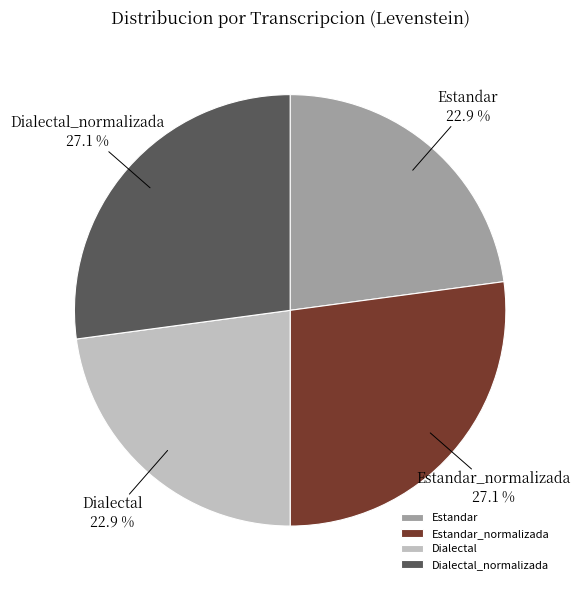

Is there any slice that represents more than half of the pie?

No